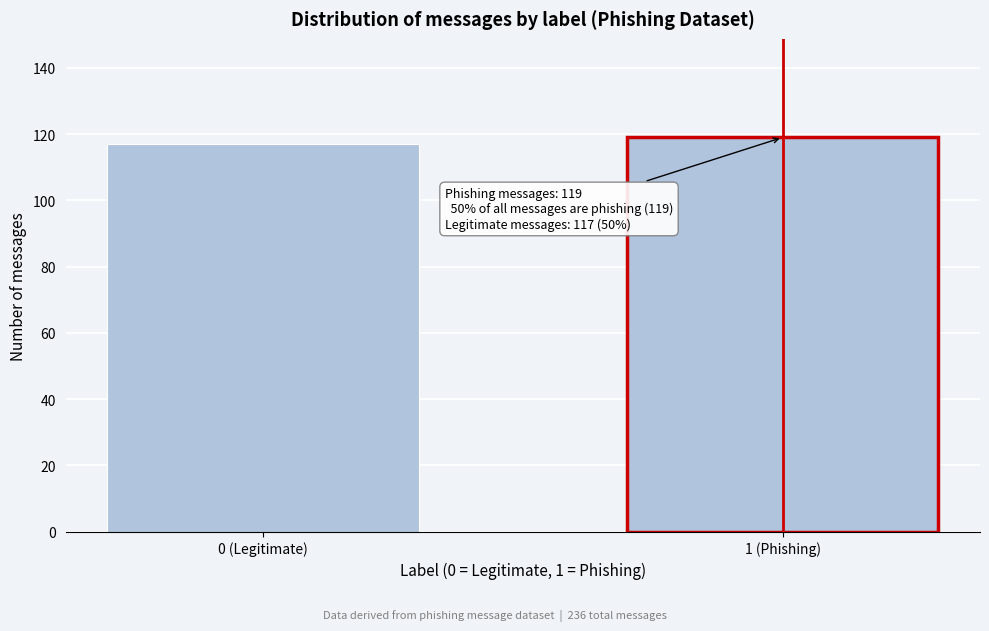

Reading left to right, extract all data points from this chart.

117	119